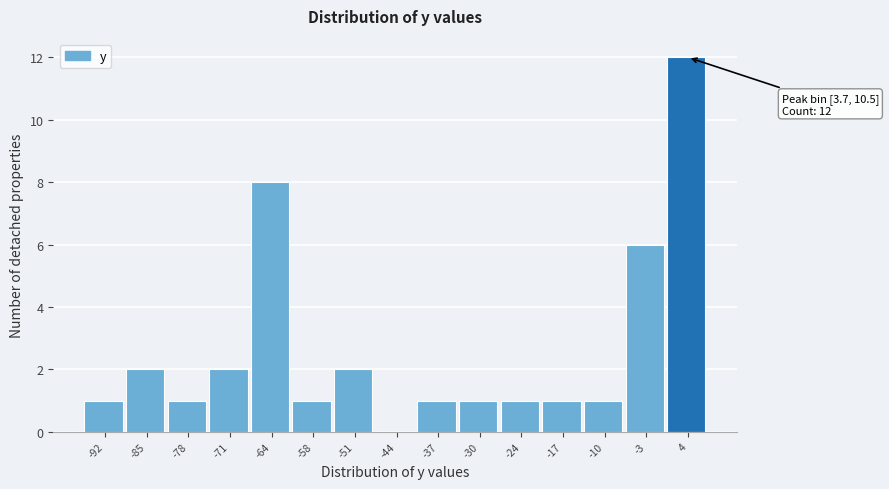

Reading left to right, what are all the values shown in this chart?

-92=1	-85=2	-78=1	-71=2	-64=8	-58=1	-51=2	-44=0	-37=1	-30=1	-24=1	-17=1	-10=1	-3=6	4=12